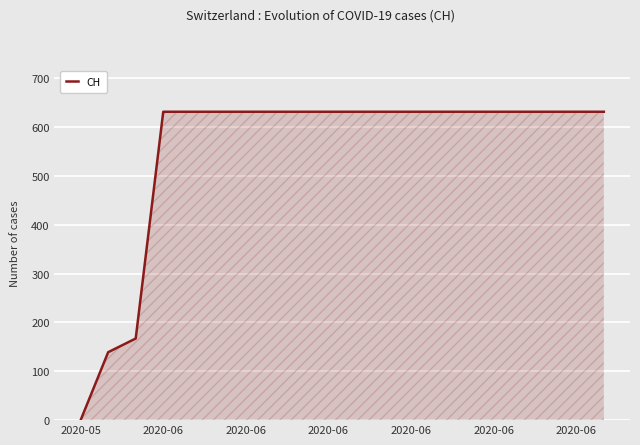

Count the number of categories in the chart.

20